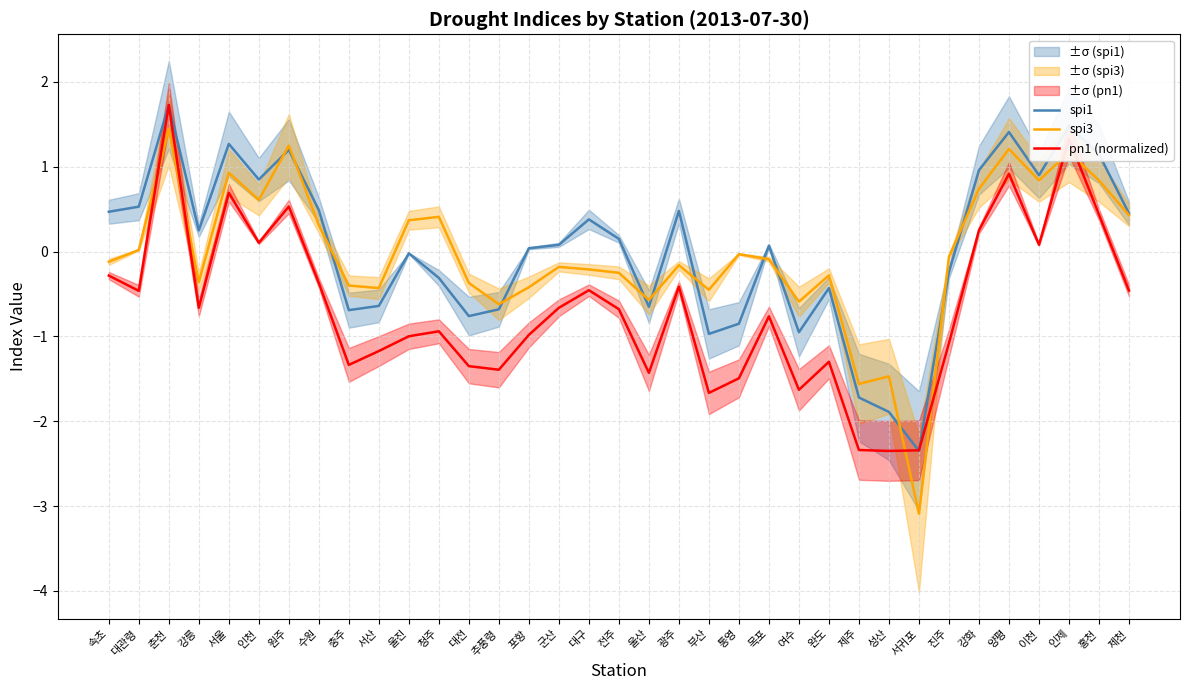

What are all the series names shown in the legend?

spi1, spi3, pn1 (normalized)